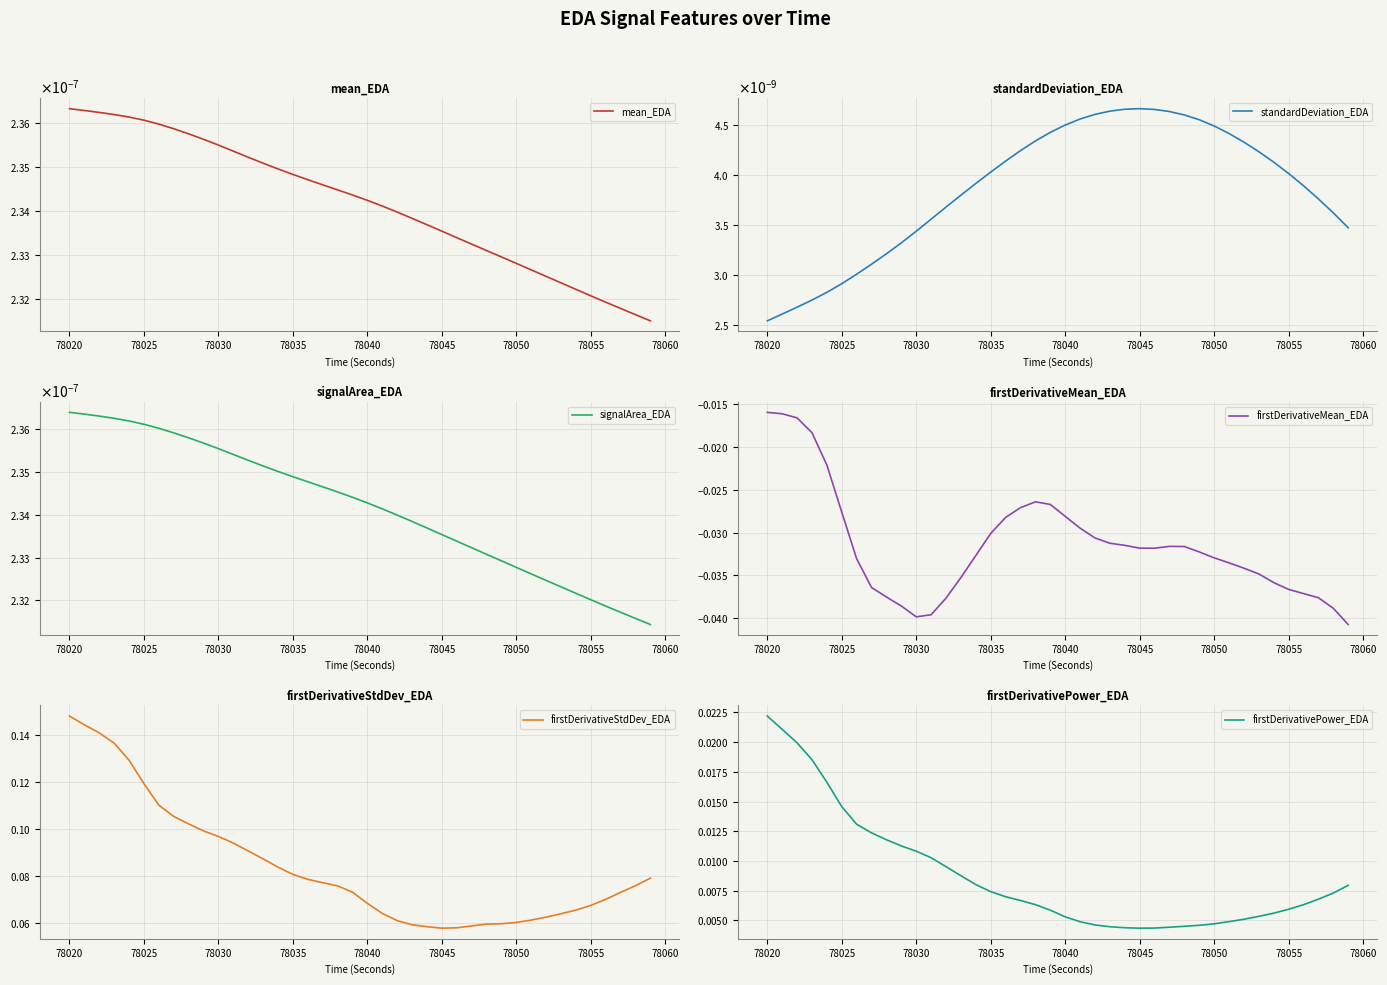

Is this an area chart (filled region under the line)?

No